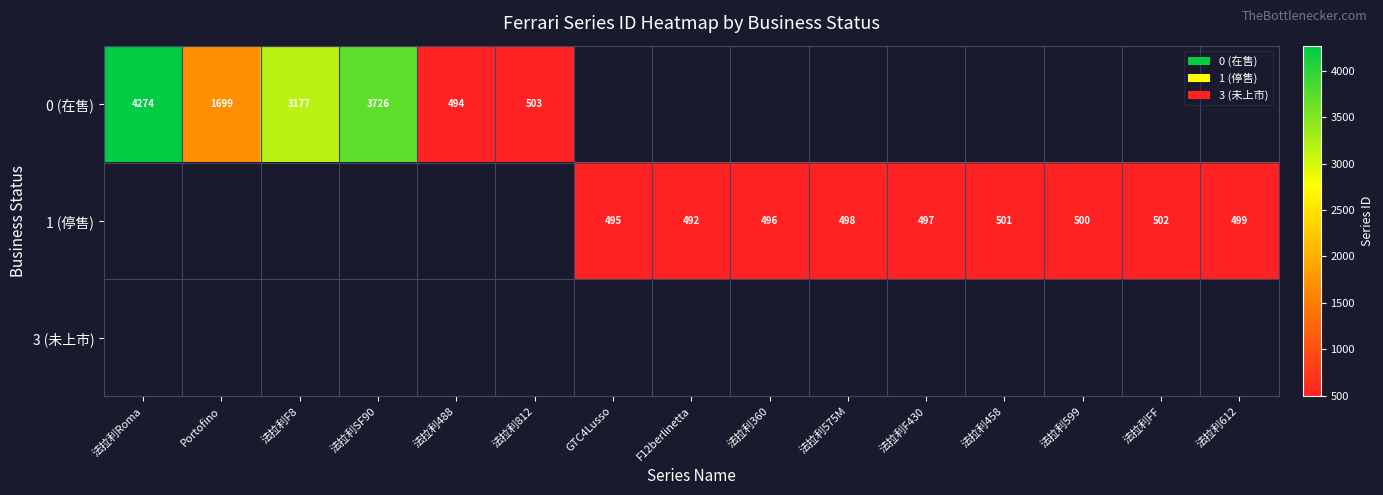

What is the smallest value displayed?

492.0